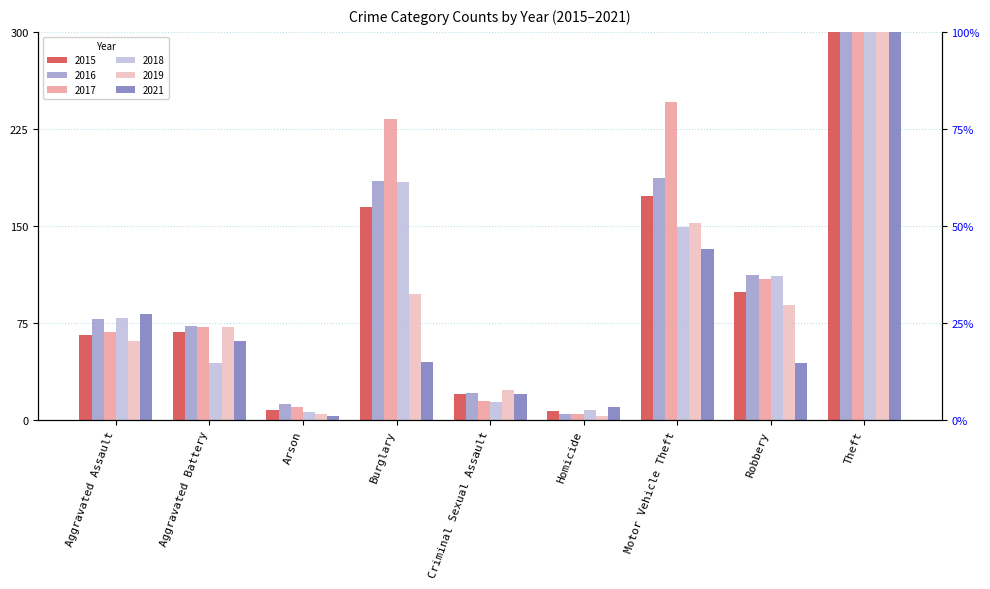

Reading left to right, what are all the values shown in this chart?

2015: Aggravated Assault=66	Aggravated Battery=68	Arson=8	Burglary=165	Criminal Sexual Assault=20	Homicide=7	Motor Vehicle Theft=173	Robbery=99	Theft=552
2016: Aggravated Assault=78	Aggravated Battery=73	Arson=12	Burglary=185	Criminal Sexual Assault=21	Homicide=5	Motor Vehicle Theft=187	Robbery=112	Theft=655
2017: Aggravated Assault=68	Aggravated Battery=72	Arson=10	Burglary=233	Criminal Sexual Assault=15	Homicide=5	Motor Vehicle Theft=246	Robbery=109	Theft=584
2018: Aggravated Assault=79	Aggravated Battery=44	Arson=6	Burglary=184	Criminal Sexual Assault=14	Homicide=8	Motor Vehicle Theft=149	Robbery=111	Theft=584
2019: Aggravated Assault=61	Aggravated Battery=72	Arson=5	Burglary=97	Criminal Sexual Assault=23	Homicide=3	Motor Vehicle Theft=152	Robbery=89	Theft=599
2021: Aggravated Assault=82	Aggravated Battery=61	Arson=3	Burglary=45	Criminal Sexual Assault=20	Homicide=10	Motor Vehicle Theft=132	Robbery=44	Theft=417